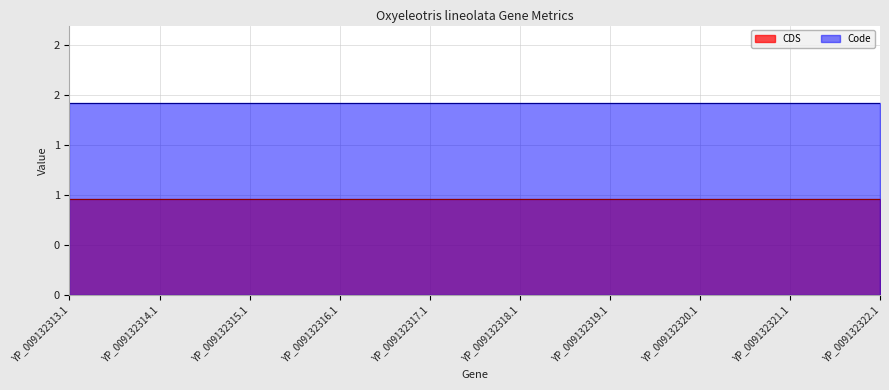

True or false: CDS and Code intersect in this chart.

False